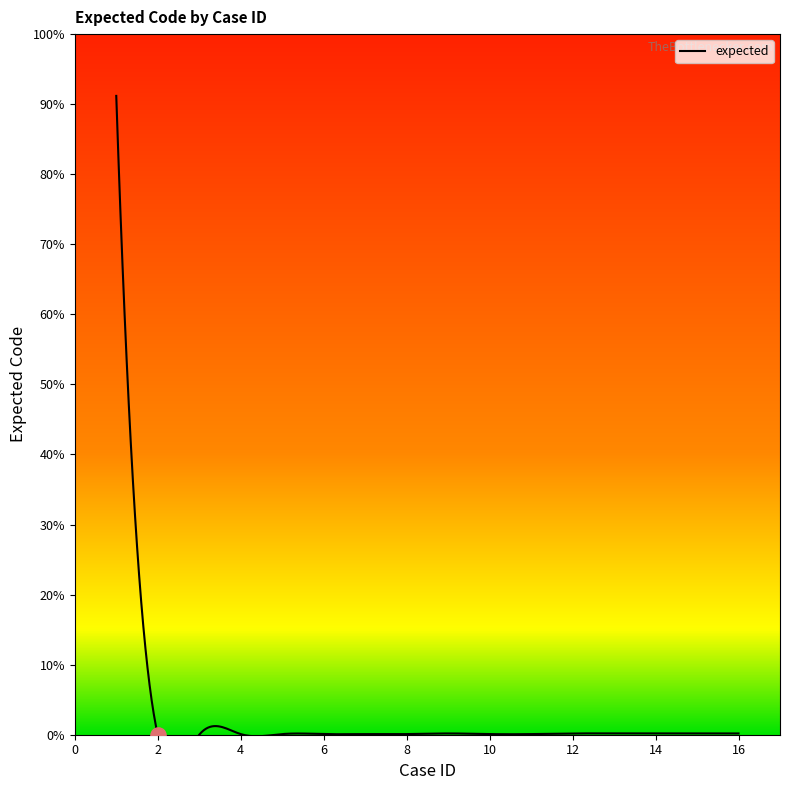

What is the ratio of the value at 15 to the value at 5?

2.0